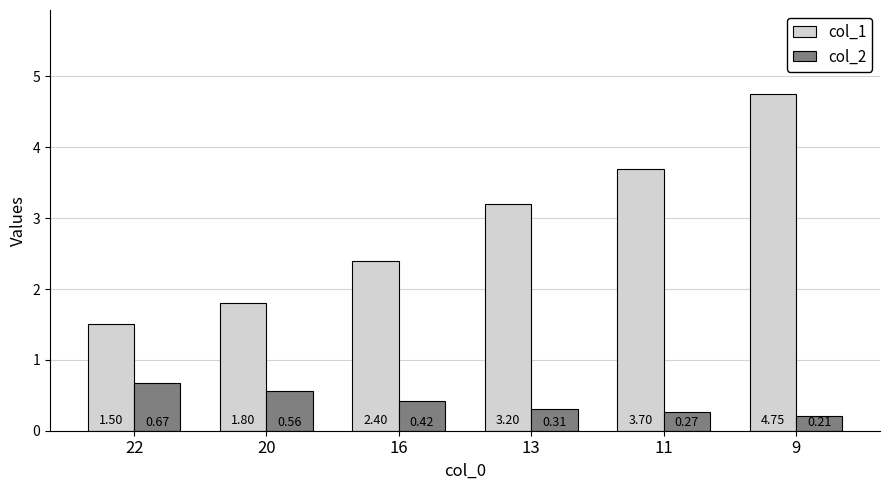

What is the sum of all col_2 values?

2.4